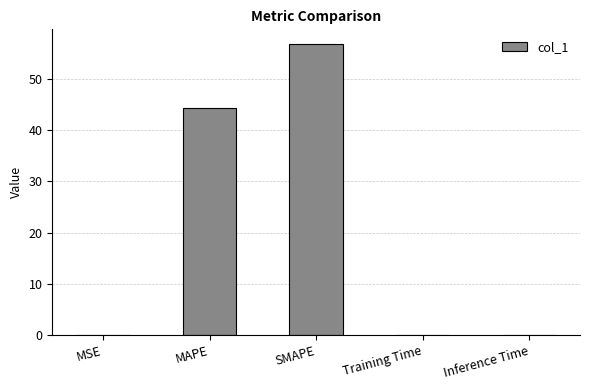

Where is the data nearest to the value 28?

MAPE